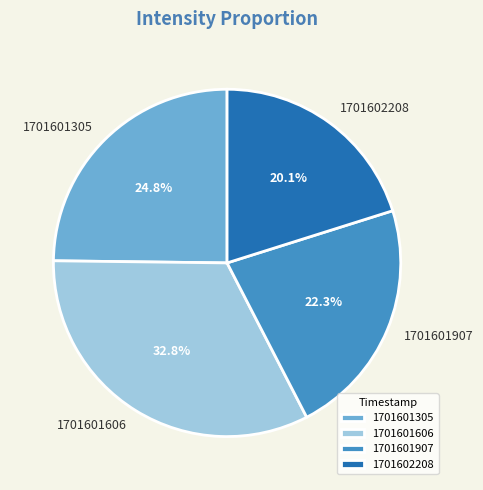

What percentage is the 1701602208 slice, to the nearest percent?

20%